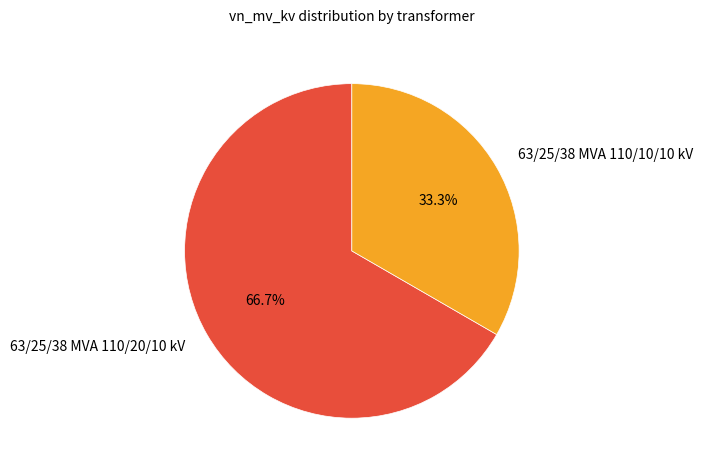

How many slices are in this pie chart?

2